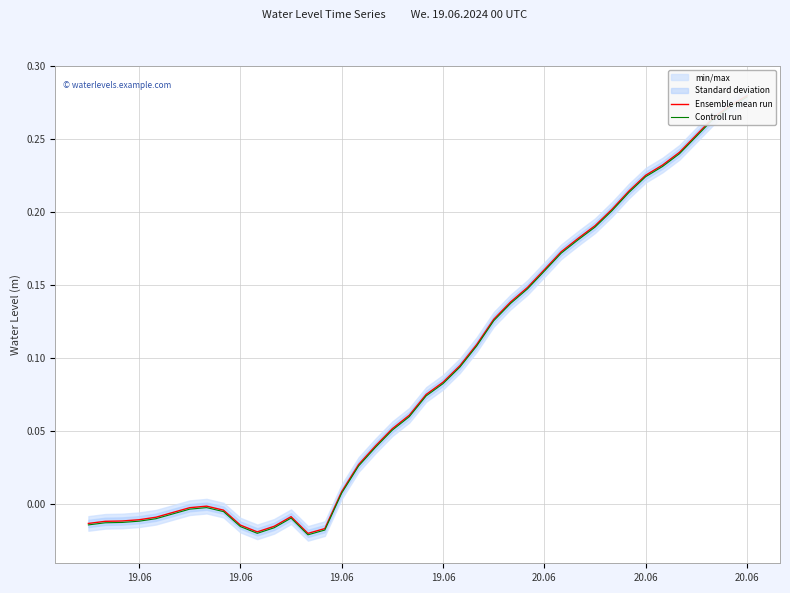

Which series has the largest total across all categories?

Ensemble mean run